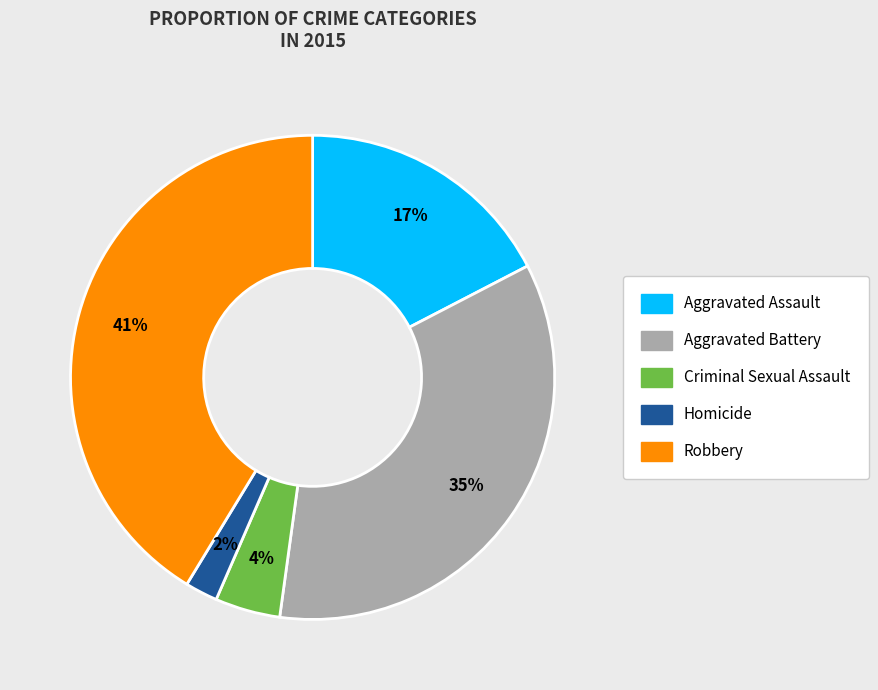

To the nearest percent, what is the difference between the Criminal Sexual Assault and Aggravated Assault slice percentages?

13%